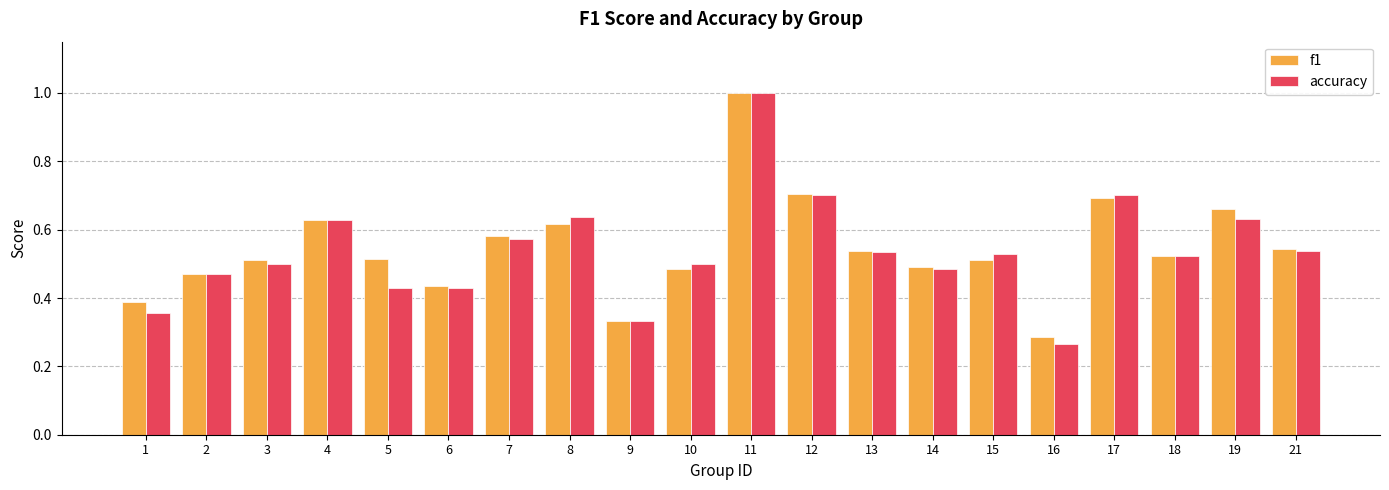

Count the accuracy values in the range 0 to 1.

20